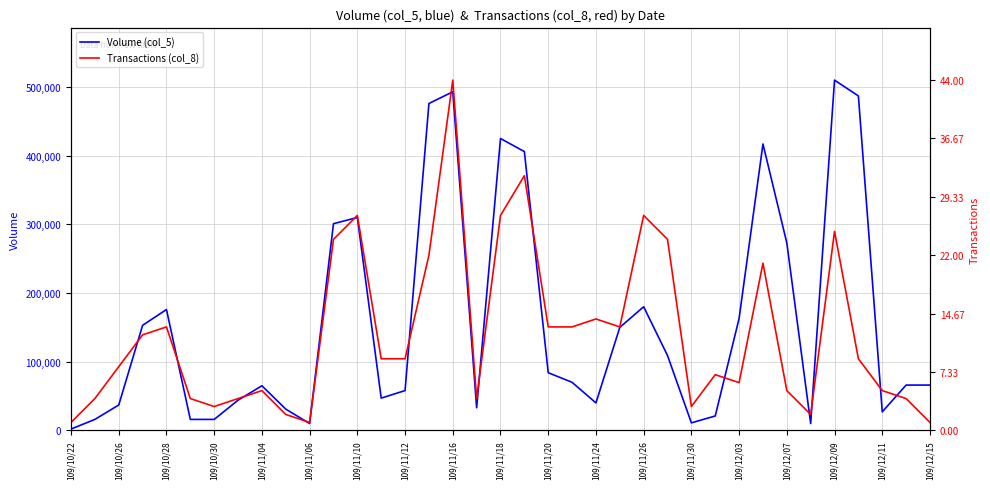

What is the maximum value shown in the chart?

510000